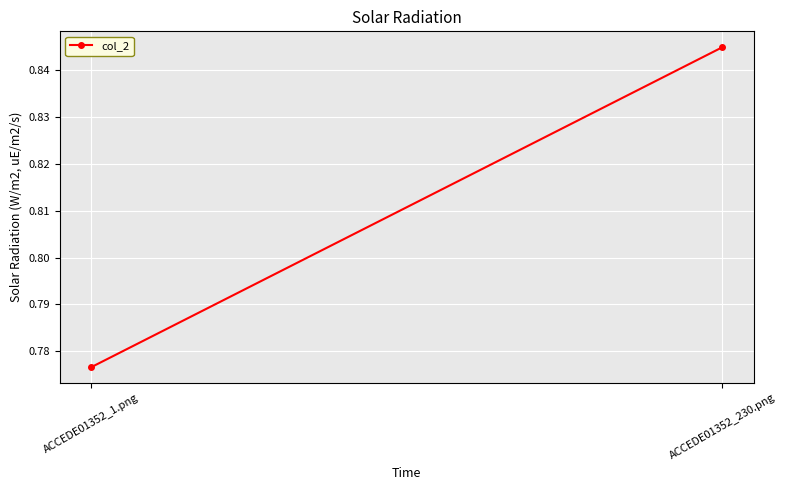

True or false: the data shows 0.2 at ACCEDE01352_1.png.

False